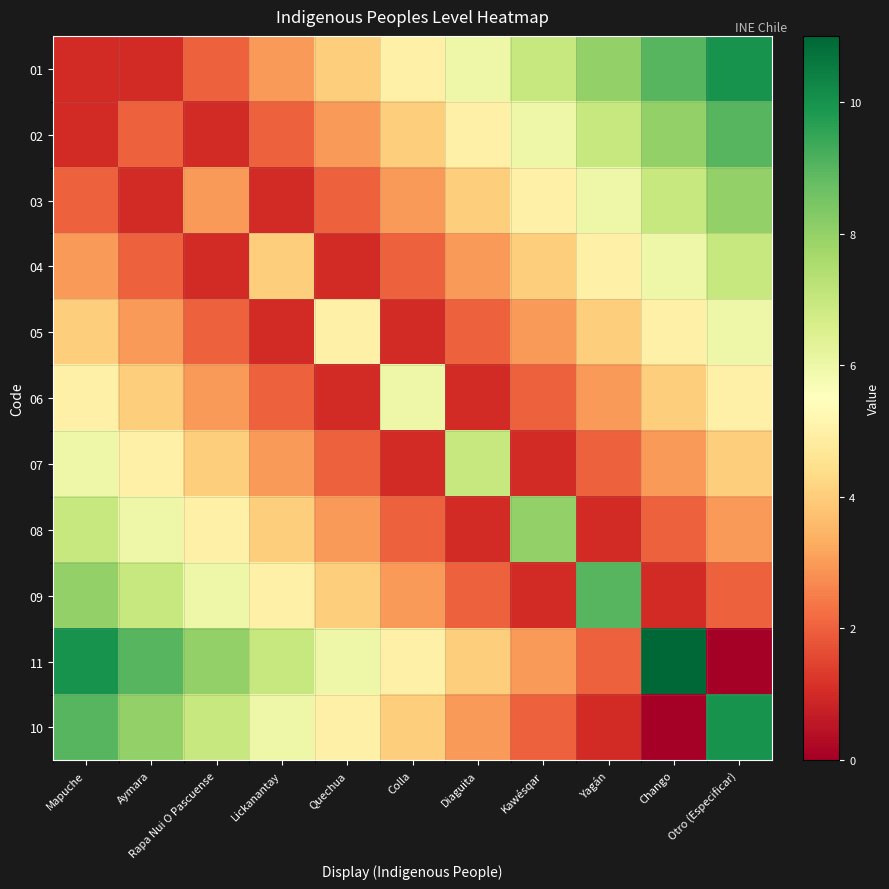

How many categories are shown in the chart?

11